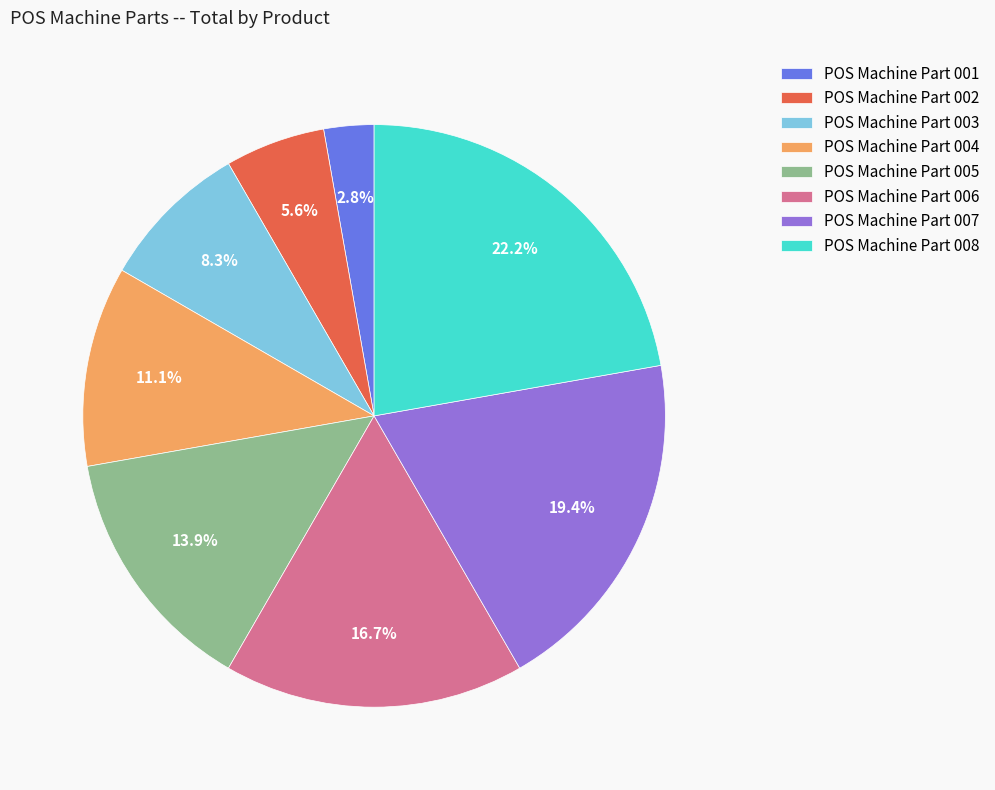

What is the largest slice in the pie chart?

POS Machine Part 008